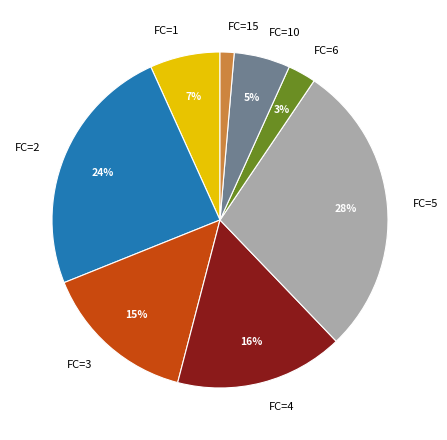

Between FC=4 and FC=10, which is larger?

FC=4